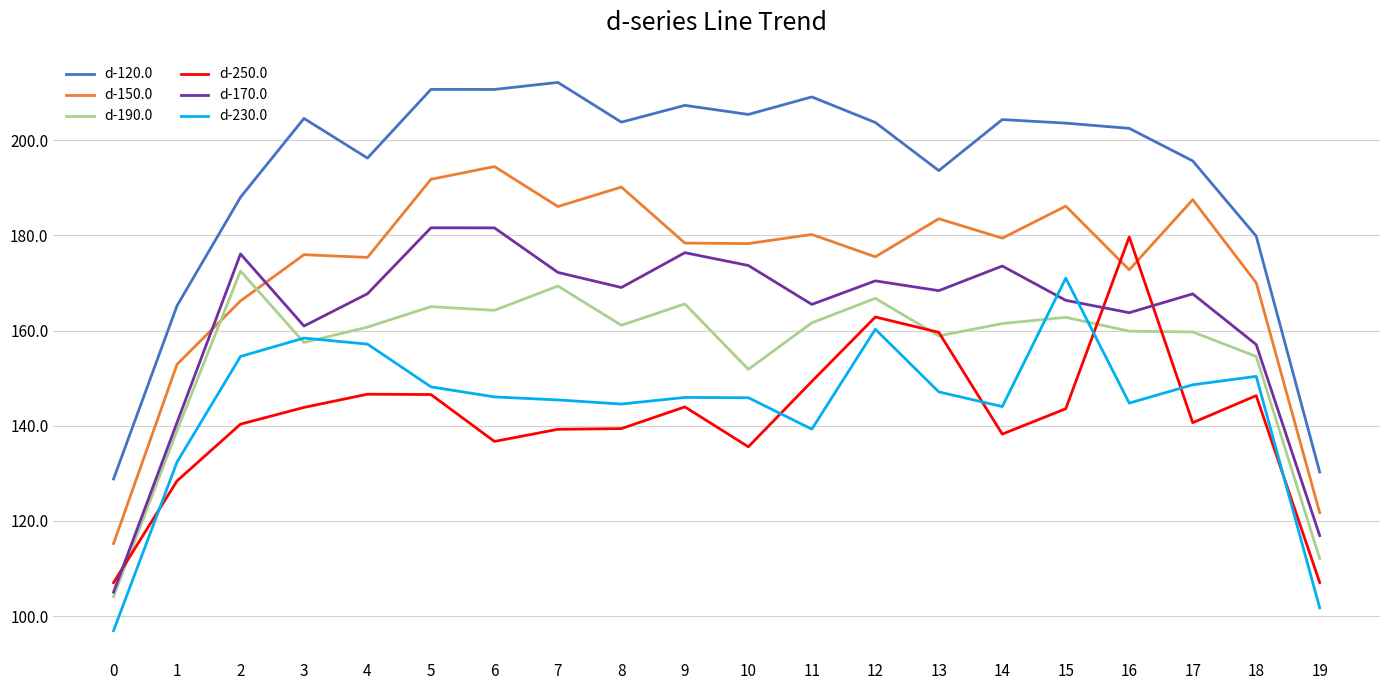

Which series has the largest total across all categories?

d-120.0